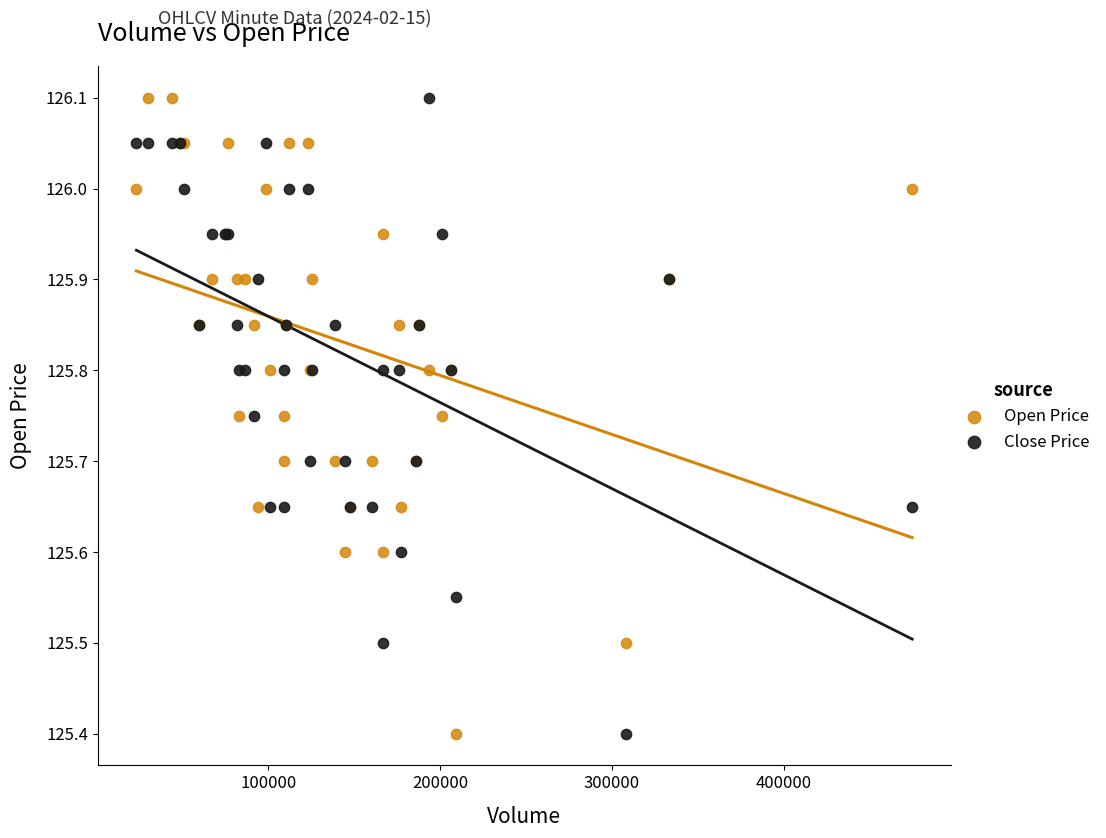

What is the X range (max minus min) for the scatter plot?

451601.0